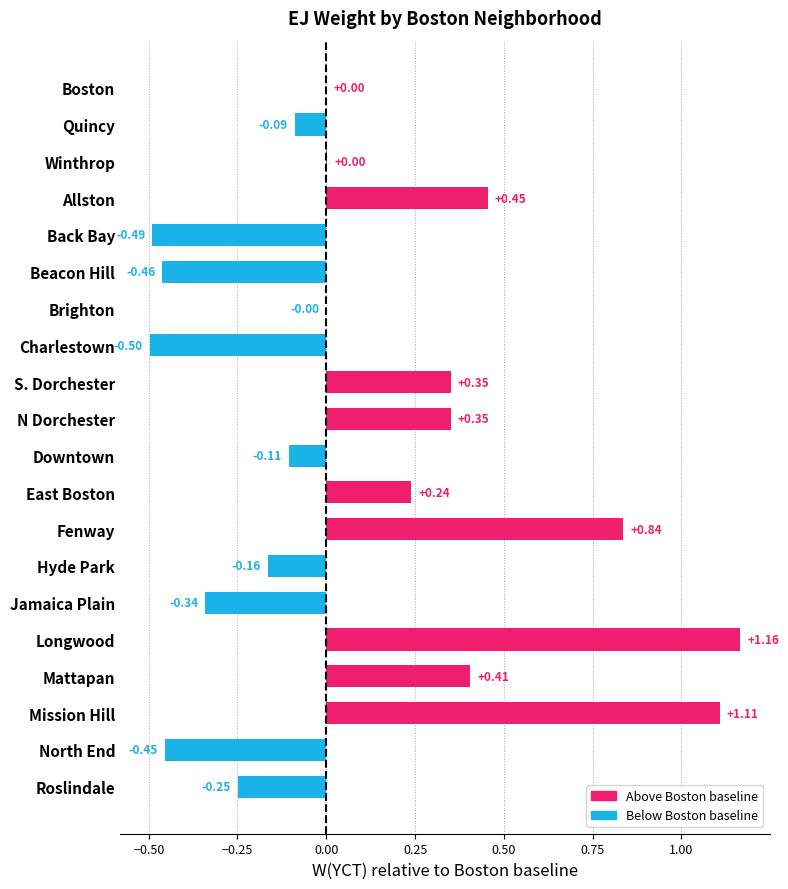

List the labels in order of value, largest first.

Longwood, Mission Hill, Fenway, Allston, Mattapan, S. Dorchester, N Dorchester, East Boston, Winthrop, Boston, Brighton, Quincy, Downtown, Hyde Park, Roslindale, Jamaica Plain, North End, Beacon Hill, Back Bay, Charlestown